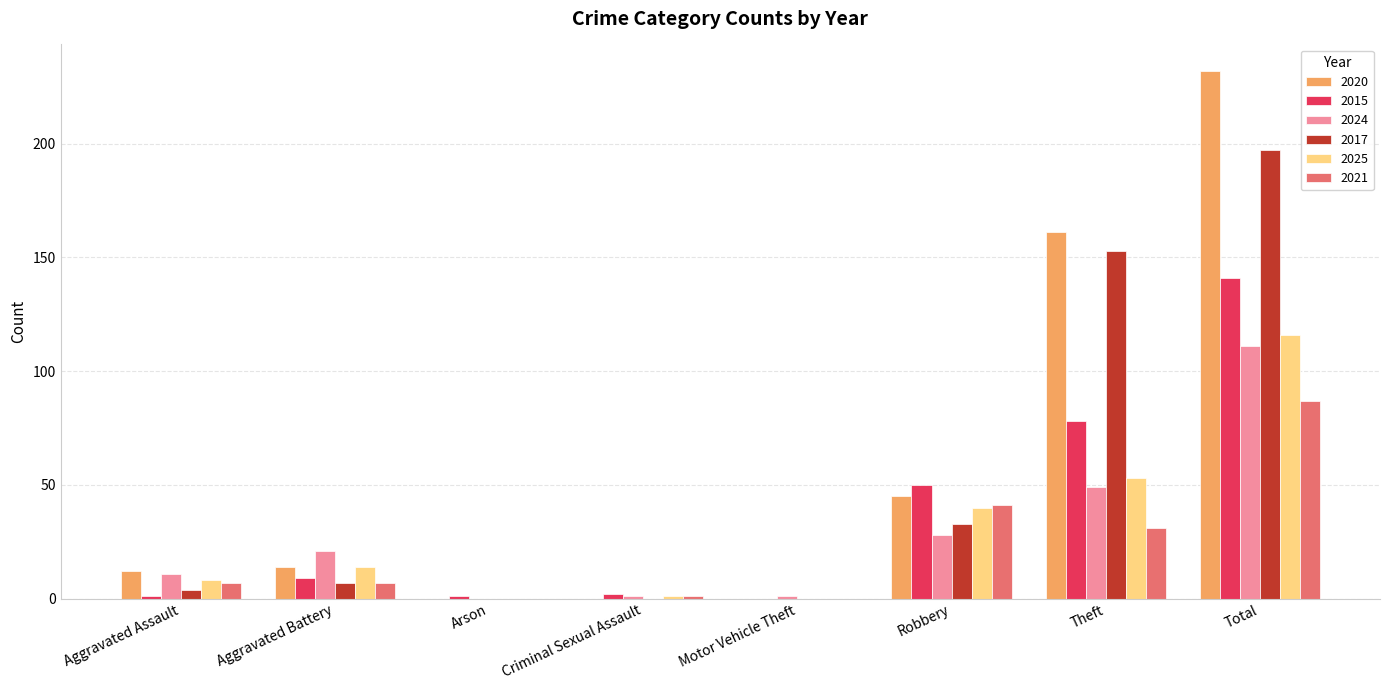

The 2025 series shows 0 at Motor Vehicle Theft. True or false?

True